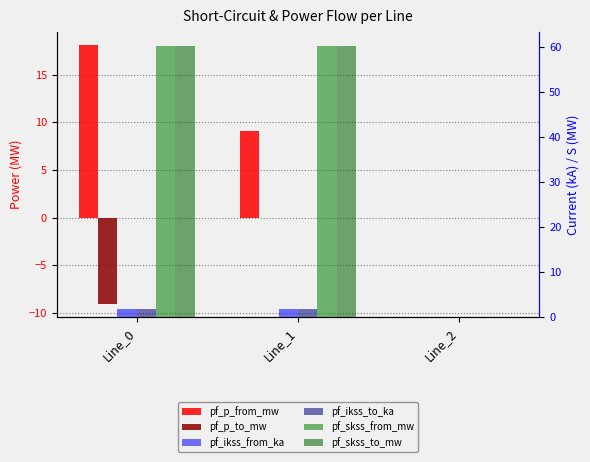

At Line_1, list the series in order from smallest to largest.

pf_p_to_mw, pf_ikss_from_ka, pf_ikss_to_ka, pf_p_from_mw, pf_skss_from_mw, pf_skss_to_mw